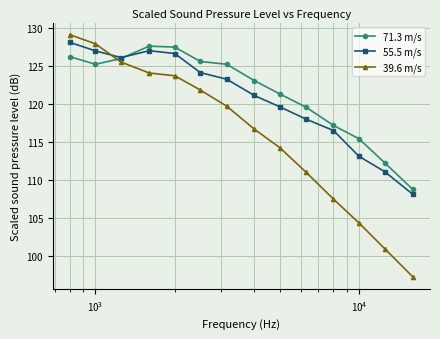

In 55.5 m/s, how many points are higher than both neighbors (excluding endpoints)?

1